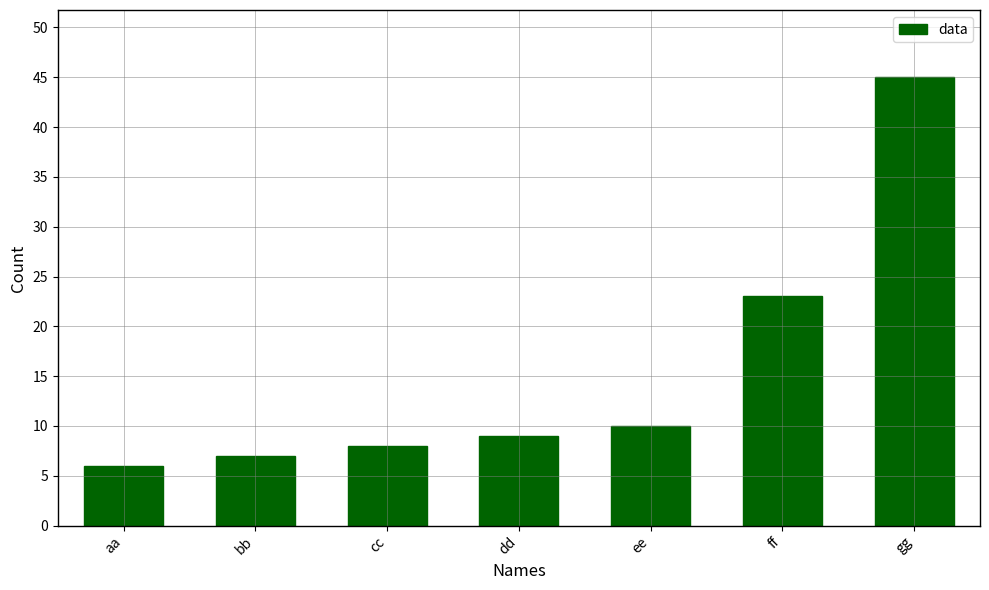

Count the number of data series in this chart.

1